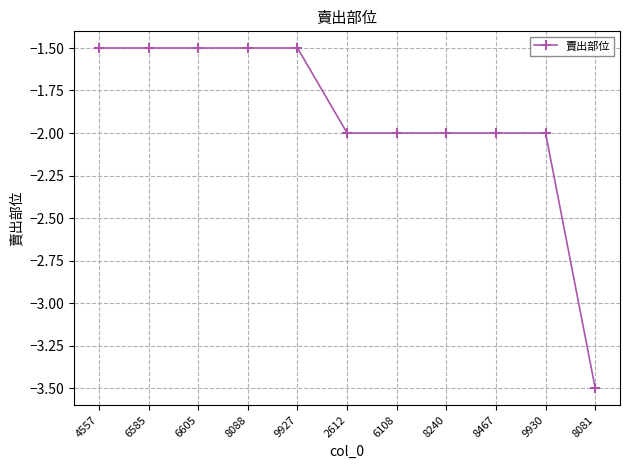

At which label does the data first exceed -2?

4557